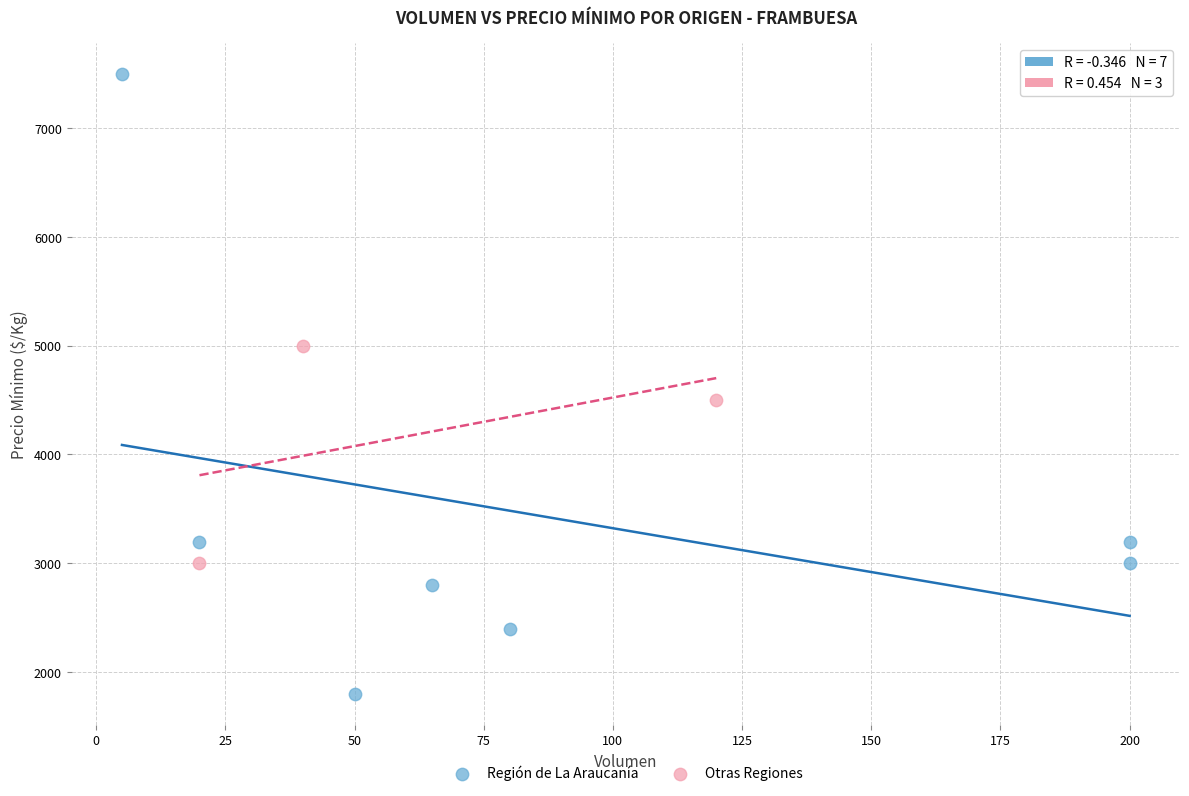

Which series contains the highest Y value?

Región de La Araucanía